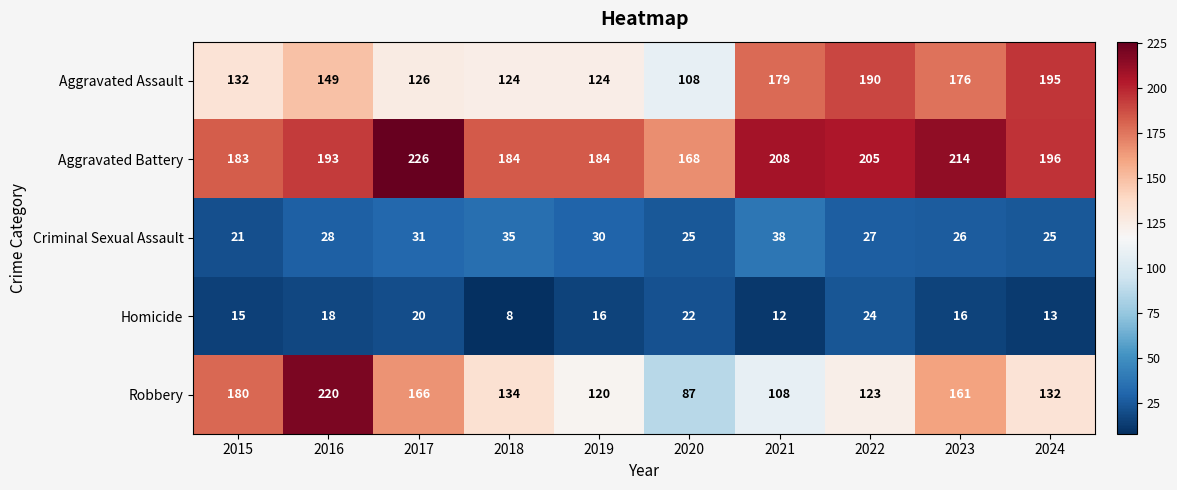

At which label is Aggravated Battery closest to 197?

2024